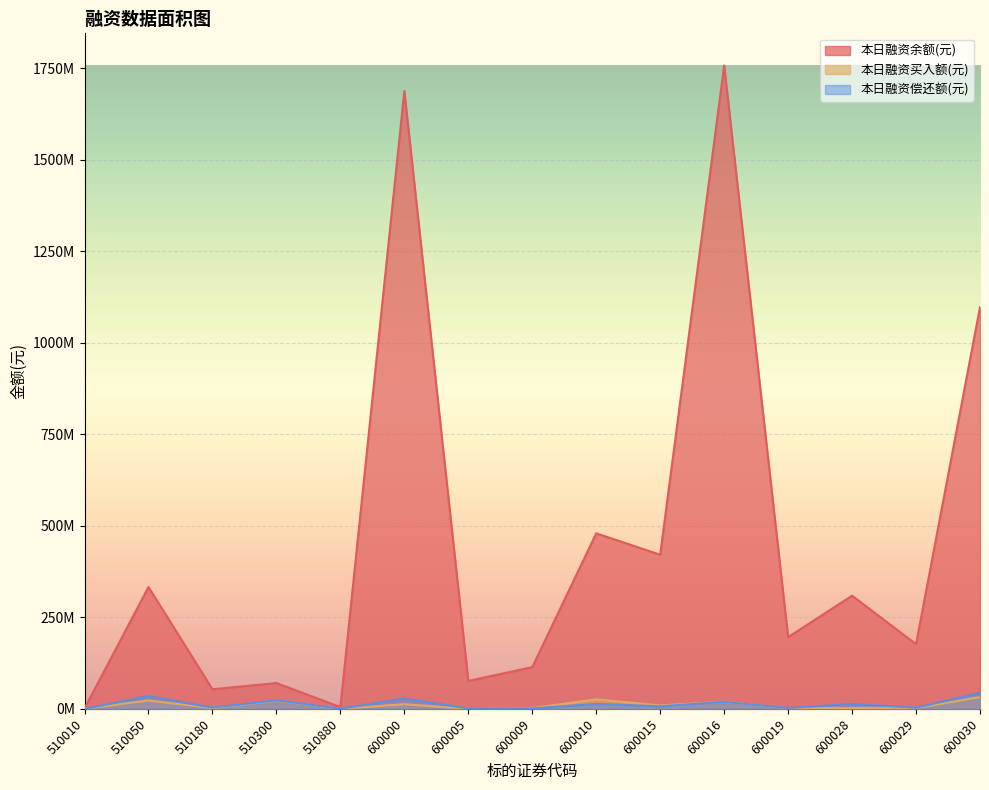

Which has a higher value, 600028 or 600015?

600015